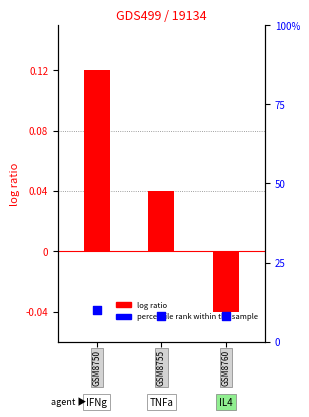

Is the value of percentile rank within the sample at 0 greater than the value of log ratio at 0?

Yes